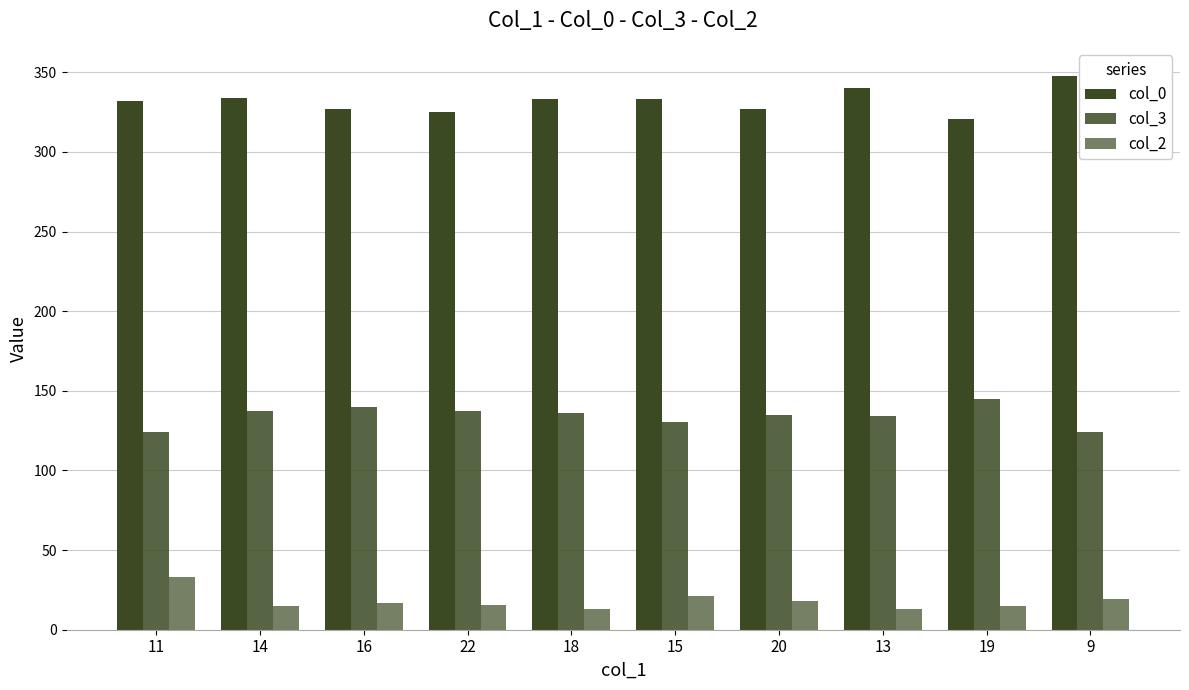

How many data points does each series have?

10